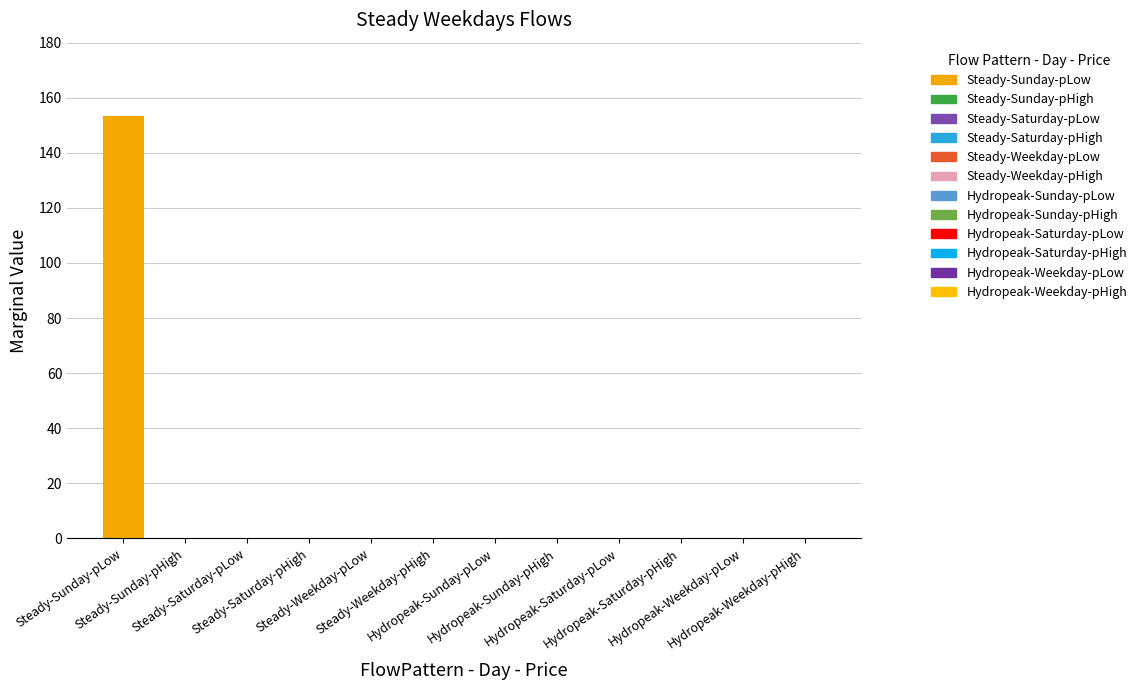

What is the average value?

12.8